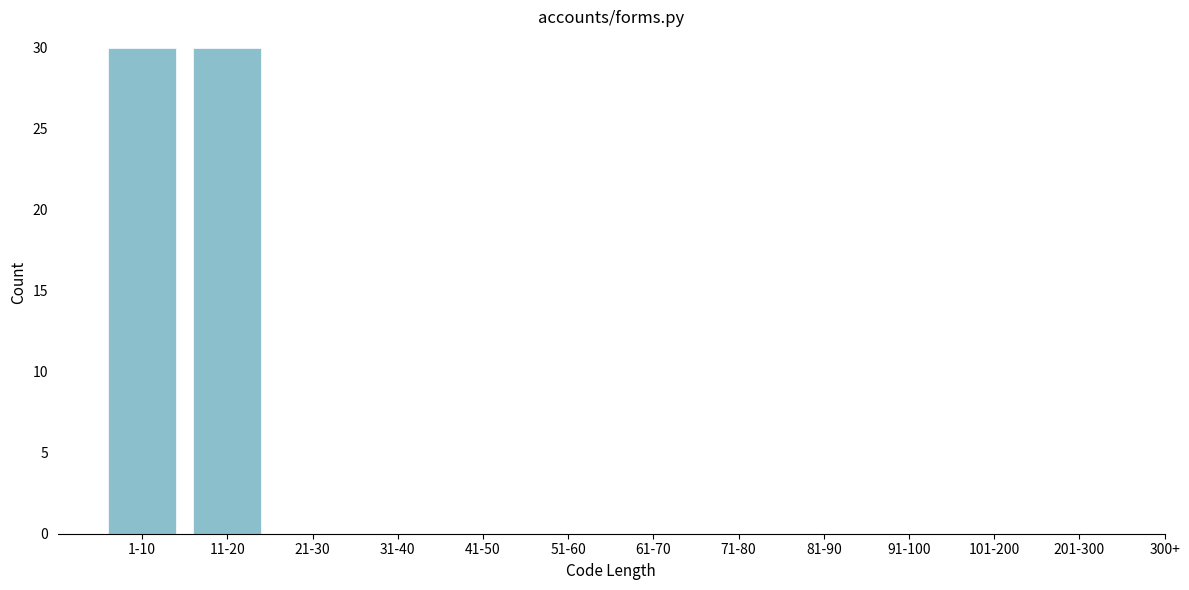

Reading right to left, transcribe all the data shown in this chart.

201-300=0	101-200=0	91-100=0	81-90=0	71-80=0	61-70=0	51-60=0	41-50=0	31-40=0	21-30=0	11-20=30	1-10=30